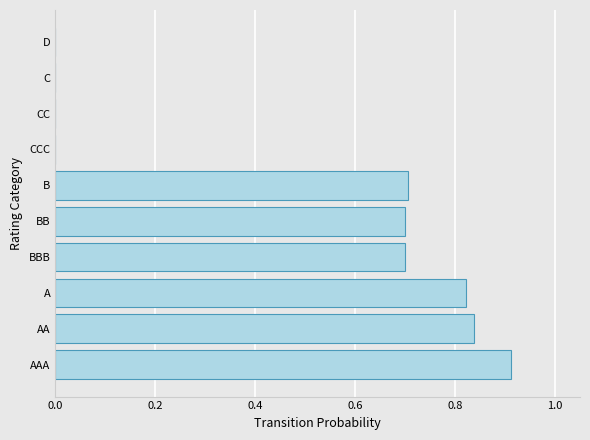

What is the sum of all values?

4.7